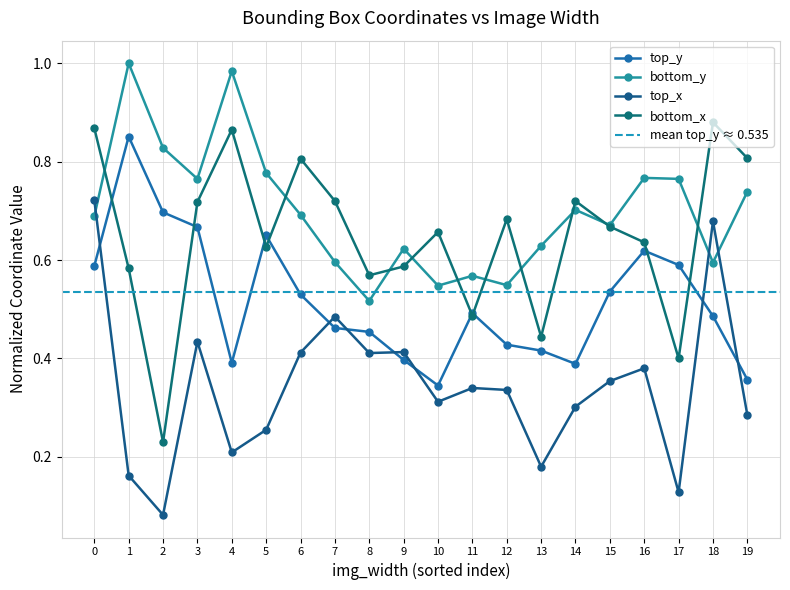

Which series has the largest total across all categories?

bottom_y